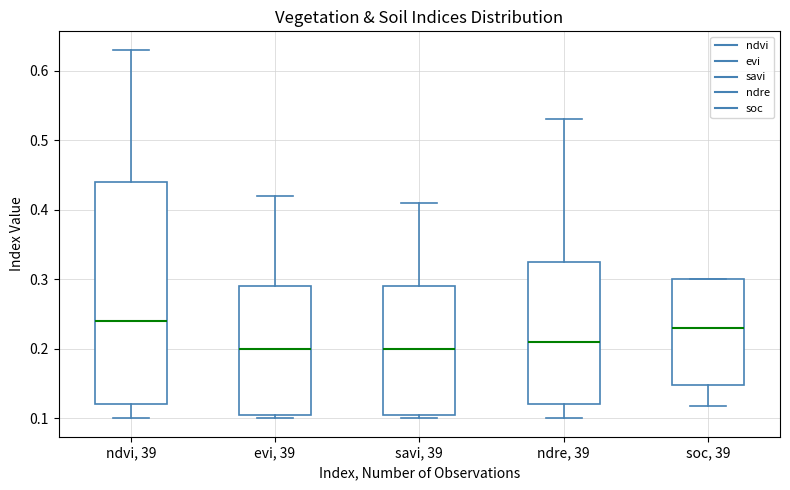

Reading left to right, transcribe this box plot: for each box, give where its median line is, the range the box spans, and where its two whiskers end, as read against the y-axis. The values are not printed on the chart, so give them approximately, as read against the axis.

ndvi, 39: median 0.24, box 0.12 to 0.44, whiskers 0.10 to 0.63
evi, 39: median 0.20, box 0.11 to 0.29, whiskers 0.10 to 0.42
savi, 39: median 0.20, box 0.11 to 0.29, whiskers 0.10 to 0.41
ndre, 39: median 0.21, box 0.12 to 0.33, whiskers 0.10 to 0.53
soc, 39: median 0.23, box 0.15 to 0.30, whiskers 0.12 to 0.30